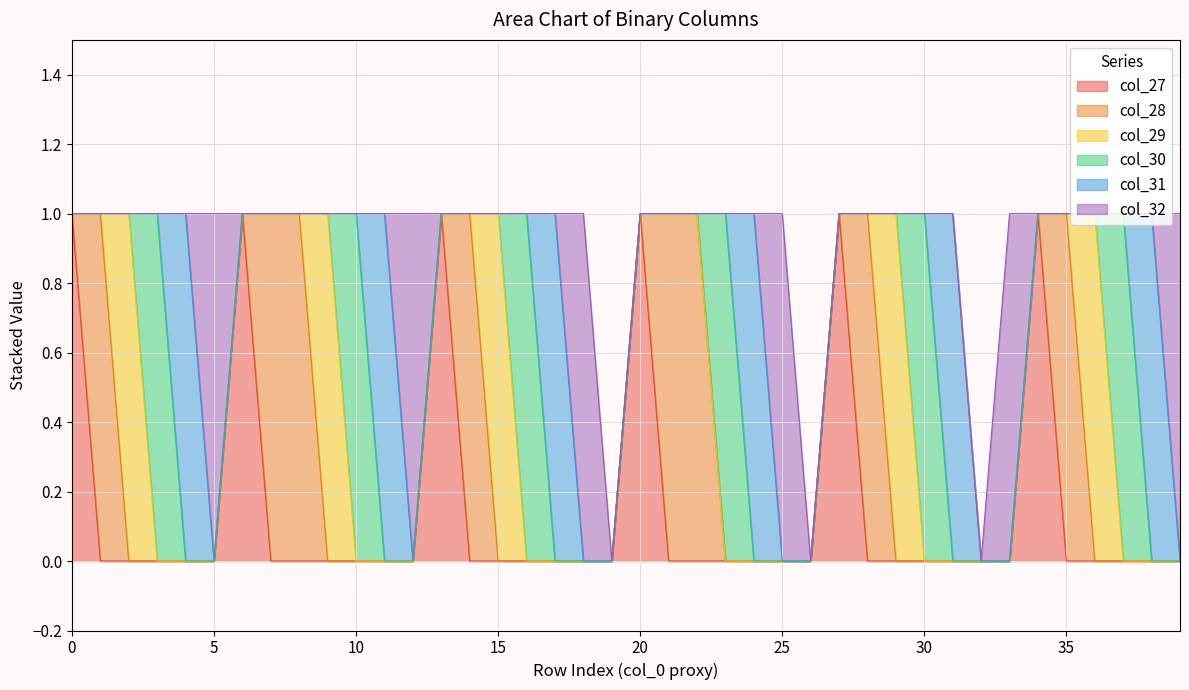

What is the difference between the maximum and minimum values in the col_31 series?

1